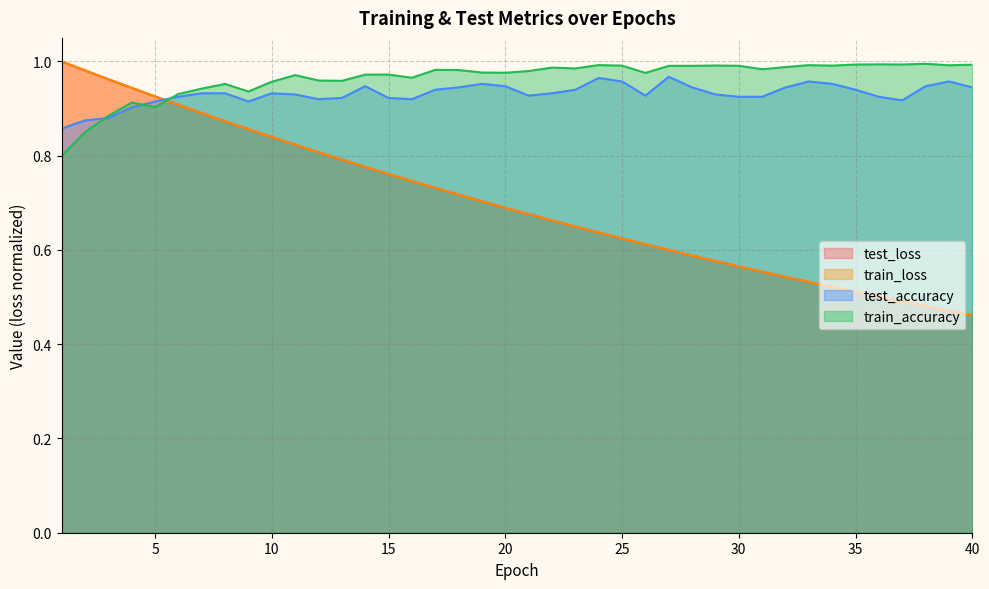

Which series has the largest range (max minus min)?

train_loss